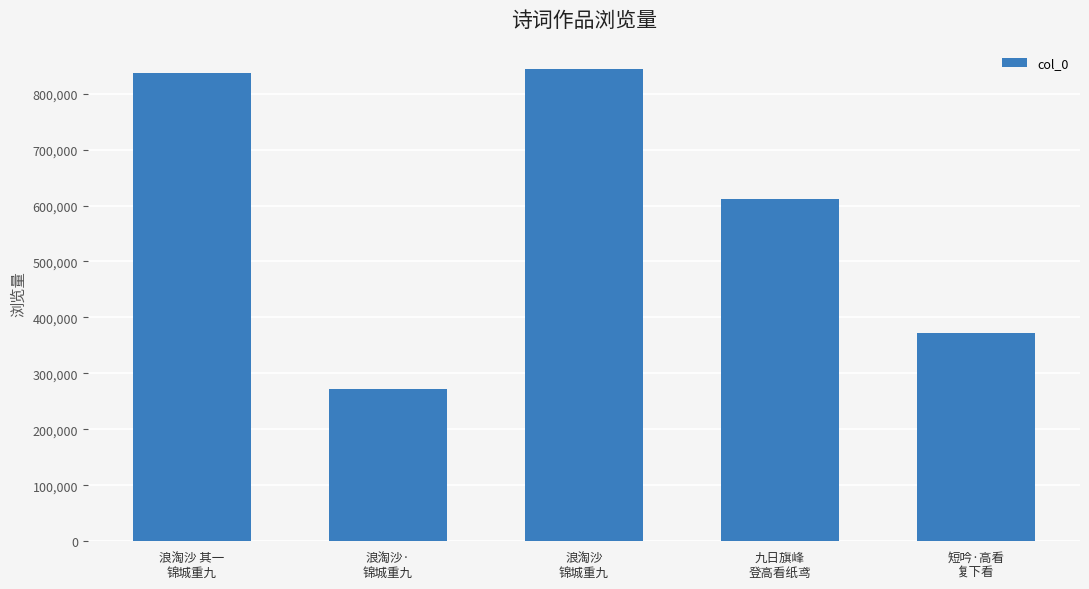

What is the ratio of the value at 短吟·高看
复下看 to the value at 浪淘沙 其一
锦城重九?

0.4